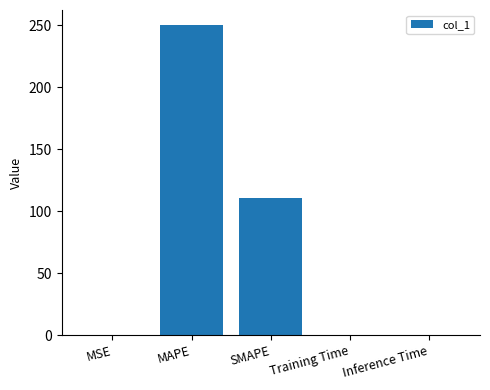

What is the sum of the values at Inference Time and Training Time?

0.7